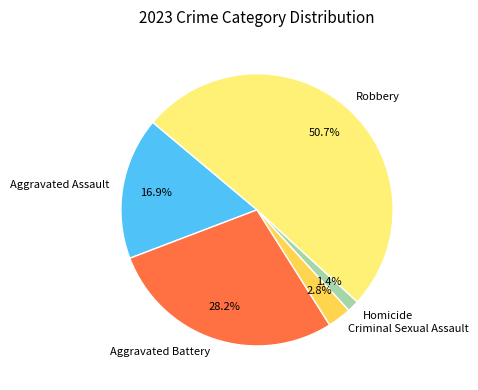

How many slices are in this pie chart?

5